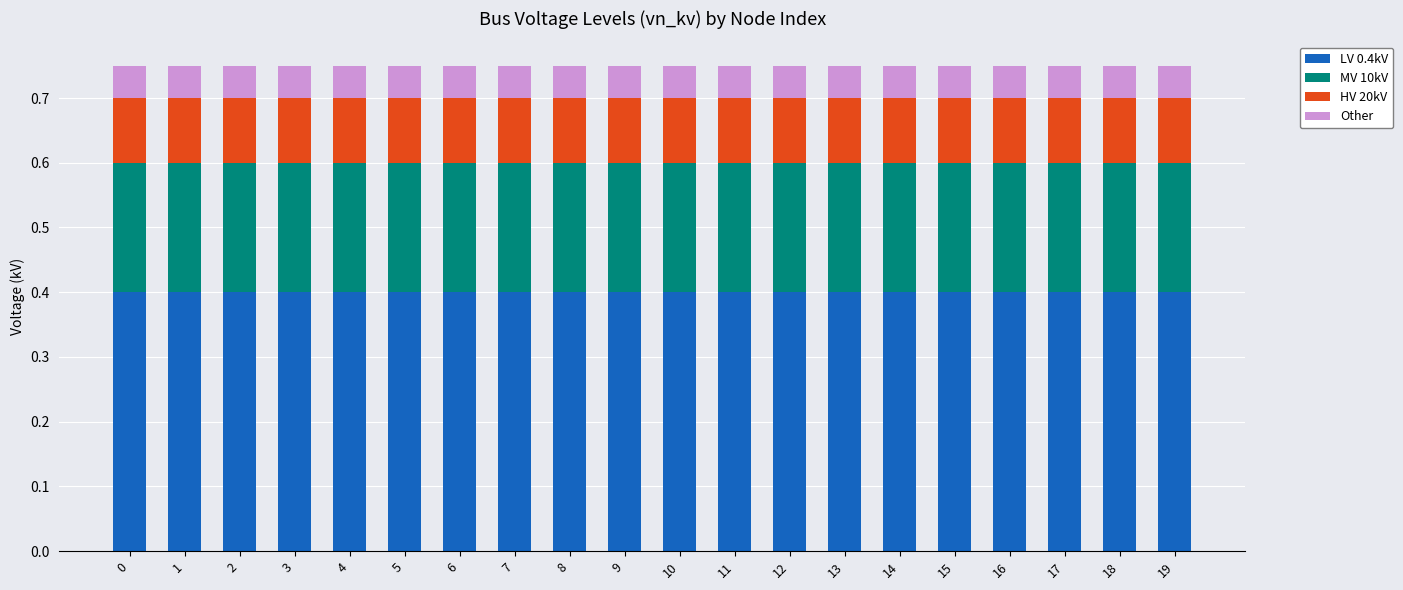

What is the total value across all series at 17?

0.8